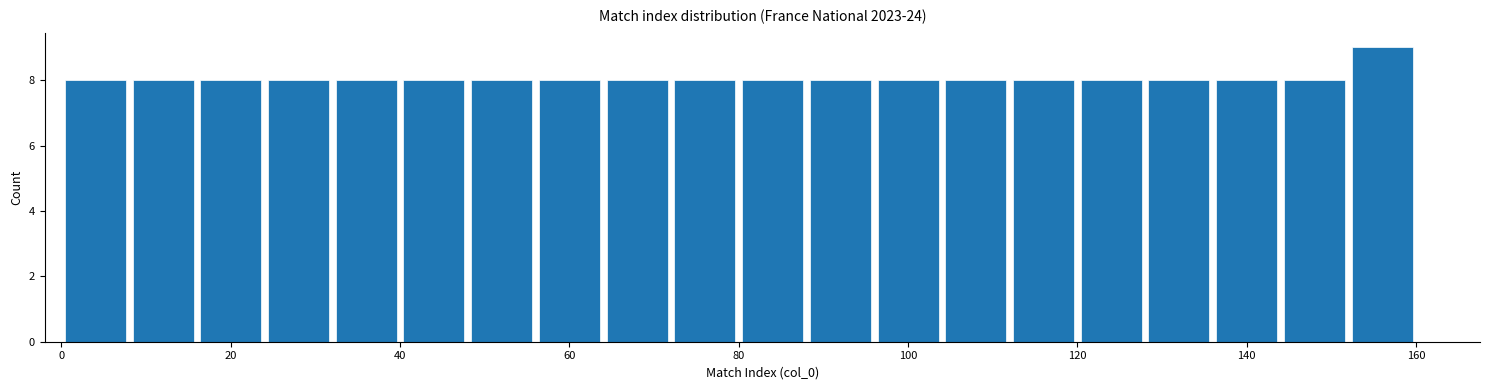

How tall is the bar that spans 112 to 120 on the x-axis? The values are not printed on the chart, so give them approximately, as read against the axis.

8